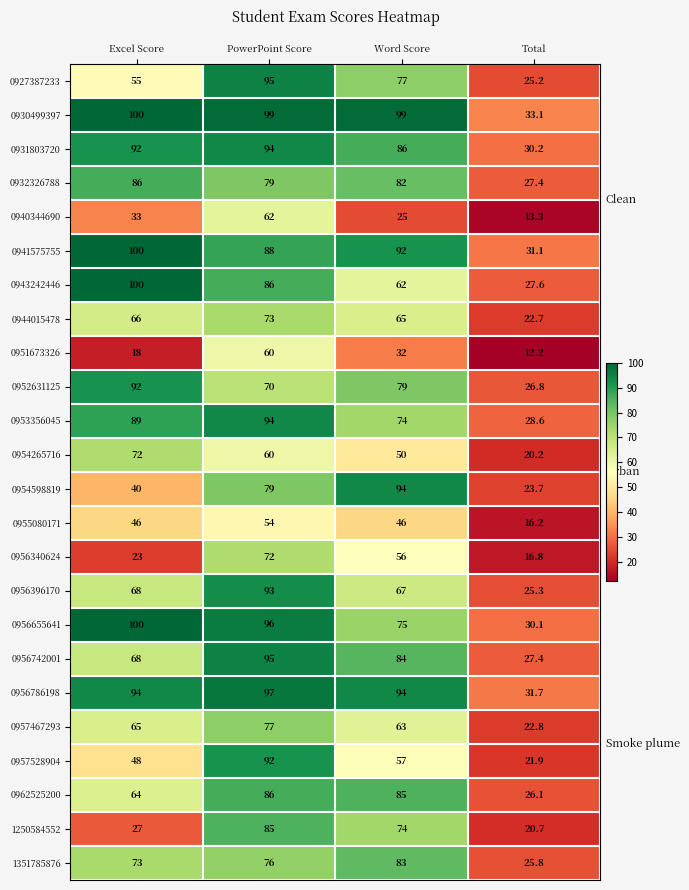

List the labels in order of 0943242446 value, smallest first.

Total, Word Score, PowerPoint Score, Excel Score